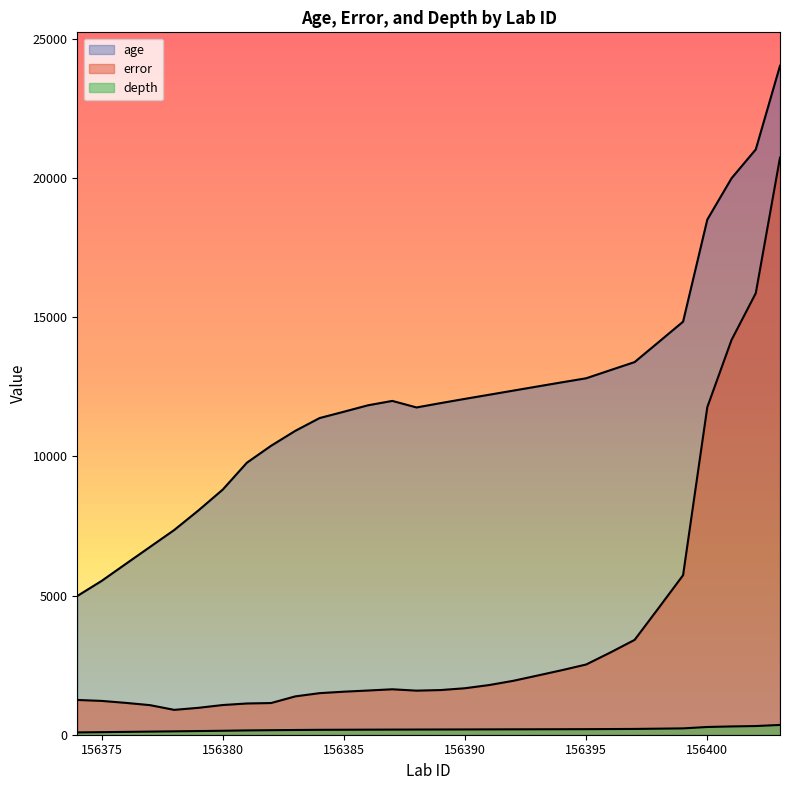

What is the difference between the maximum and minimum values in the age series?

19052.0